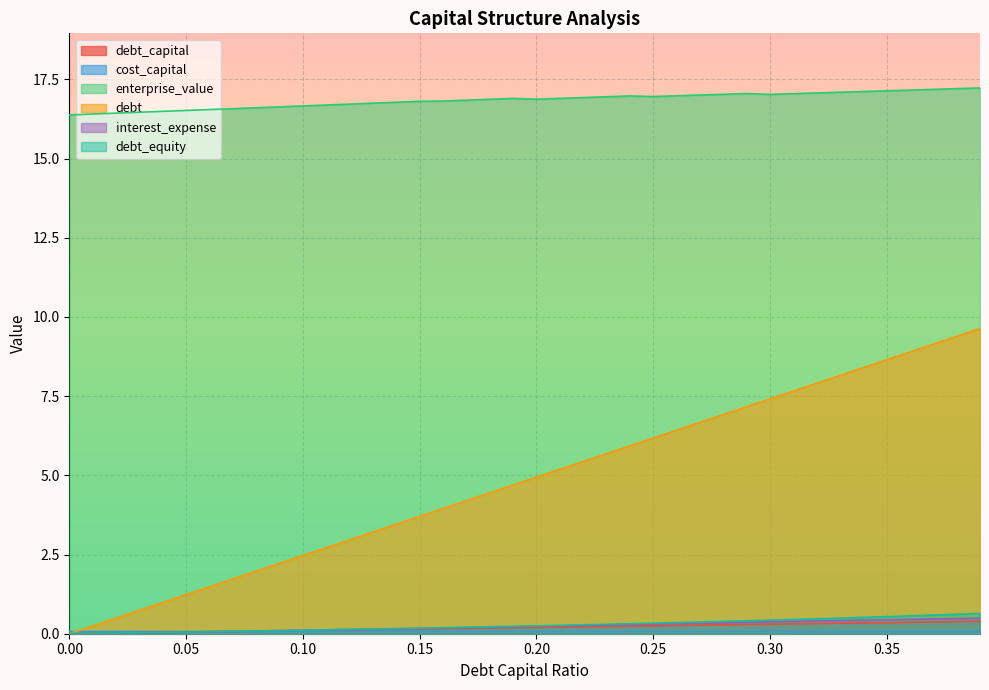

Reading right to left, extract all data points from this chart.

debt_capital: 0.4	0.4	0.4	0.4	0.3	0.3	0.3	0.3	0.3	0.3	0.3	0.3	0.3	0.3	0.2	0.2	0.2	0.2	0.2	0.2	0.2	0.2	0.2	0.2	0.1	0.1	0.1	0.1	0.1	0.1	0.1	0.1	0.1	0.1	0.1	0.0	0.0	0.0	0.0	0.0
cost_capital: 0.1	0.1	0.1	0.1	0.1	0.1	0.1	0.1	0.1	0.1	0.1	0.1	0.1	0.1	0.1	0.1	0.1	0.1	0.1	0.1	0.1	0.1	0.1	0.1	0.1	0.1	0.1	0.1	0.1	0.1	0.1	0.1	0.1	0.1	0.1	0.1	0.1	0.1	0.1	0.1
enterprise_value: 17.2	17.2	17.2	17.2	17.1	17.1	17.1	17.1	17.0	17.0	17.1	17.0	17.0	17.0	17.0	17.0	17.0	16.9	16.9	16.9	16.9	16.9	16.8	16.8	16.8	16.8	16.7	16.7	16.7	16.7	16.6	16.6	16.6	16.5	16.5	16.5	16.5	16.4	16.4	16.4
debt: 9.6	9.4	9.1	8.9	8.6	8.4	8.2	7.9	7.7	7.4	7.2	6.9	6.7	6.4	6.2	5.9	5.7	5.4	5.2	4.9	4.7	4.4	4.2	4.0	3.7	3.5	3.2	3.0	2.7	2.5	2.2	2.0	1.7	1.5	1.2	1.0	0.7	0.5	0.2	0.0
interest_expense: 0.5	0.5	0.5	0.5	0.4	0.4	0.4	0.4	0.4	0.4	0.4	0.3	0.3	0.3	0.3	0.3	0.3	0.3	0.2	0.2	0.2	0.2	0.2	0.2	0.2	0.2	0.1	0.1	0.1	0.1	0.1	0.1	0.1	0.1	0.1	0.0	0.0	0.0	0.0	0.0
debt_equity: 0.6	0.6	0.6	0.6	0.5	0.5	0.5	0.5	0.4	0.4	0.4	0.4	0.4	0.4	0.3	0.3	0.3	0.3	0.3	0.2	0.2	0.2	0.2	0.2	0.2	0.2	0.1	0.1	0.1	0.1	0.1	0.1	0.1	0.1	0.1	0.0	0.0	0.0	0.0	0.0